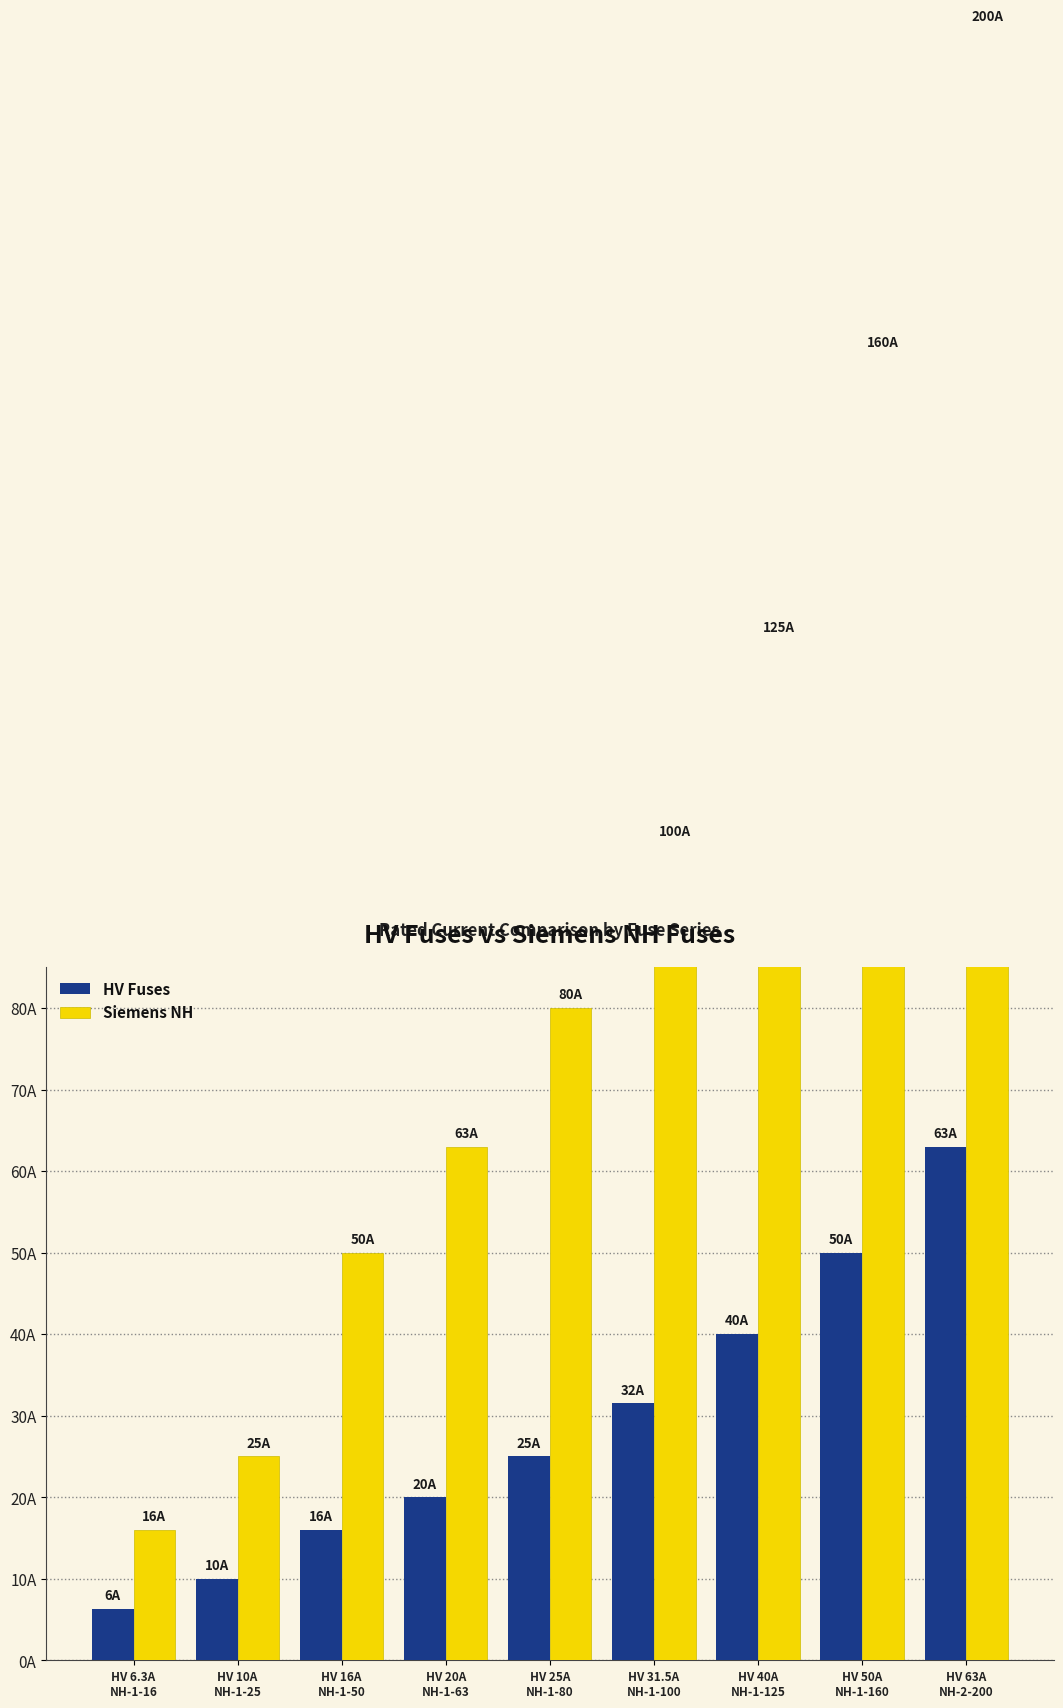

Which category has the lowest value across all series?

HV 6.3A
NH-1-16